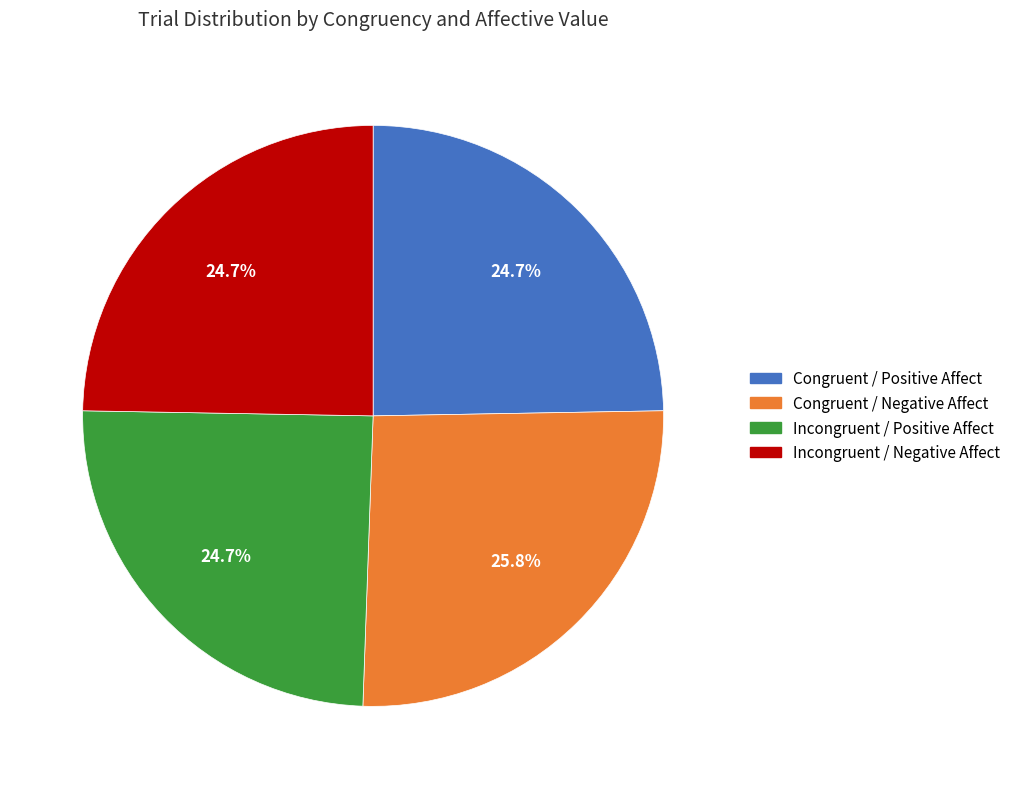

Does any single category account for the majority?

No